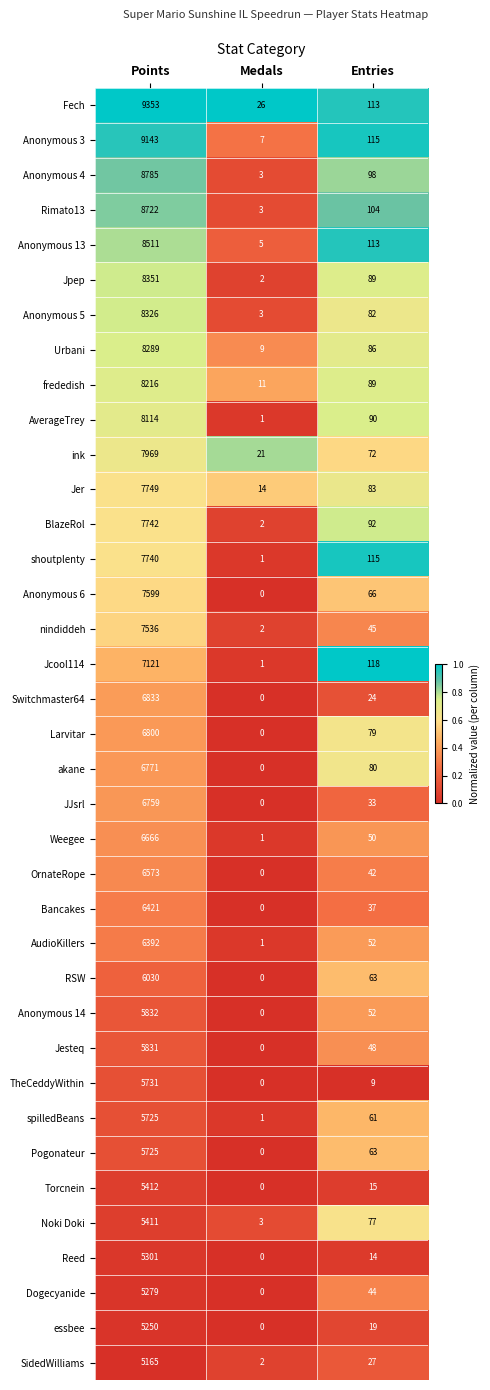

Which label corresponds to the smallest value in the chart?

Medals